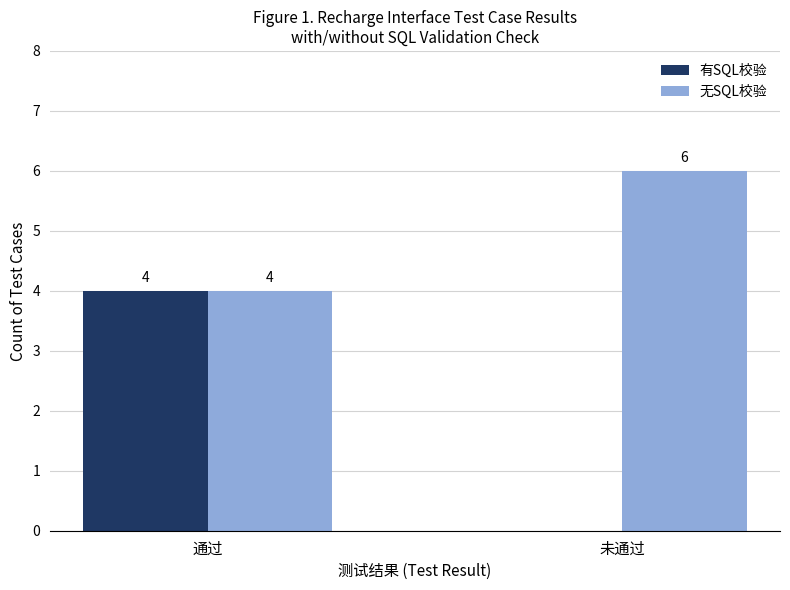

Is it true that 有SQL校验 equals 3 at 未通过?

False